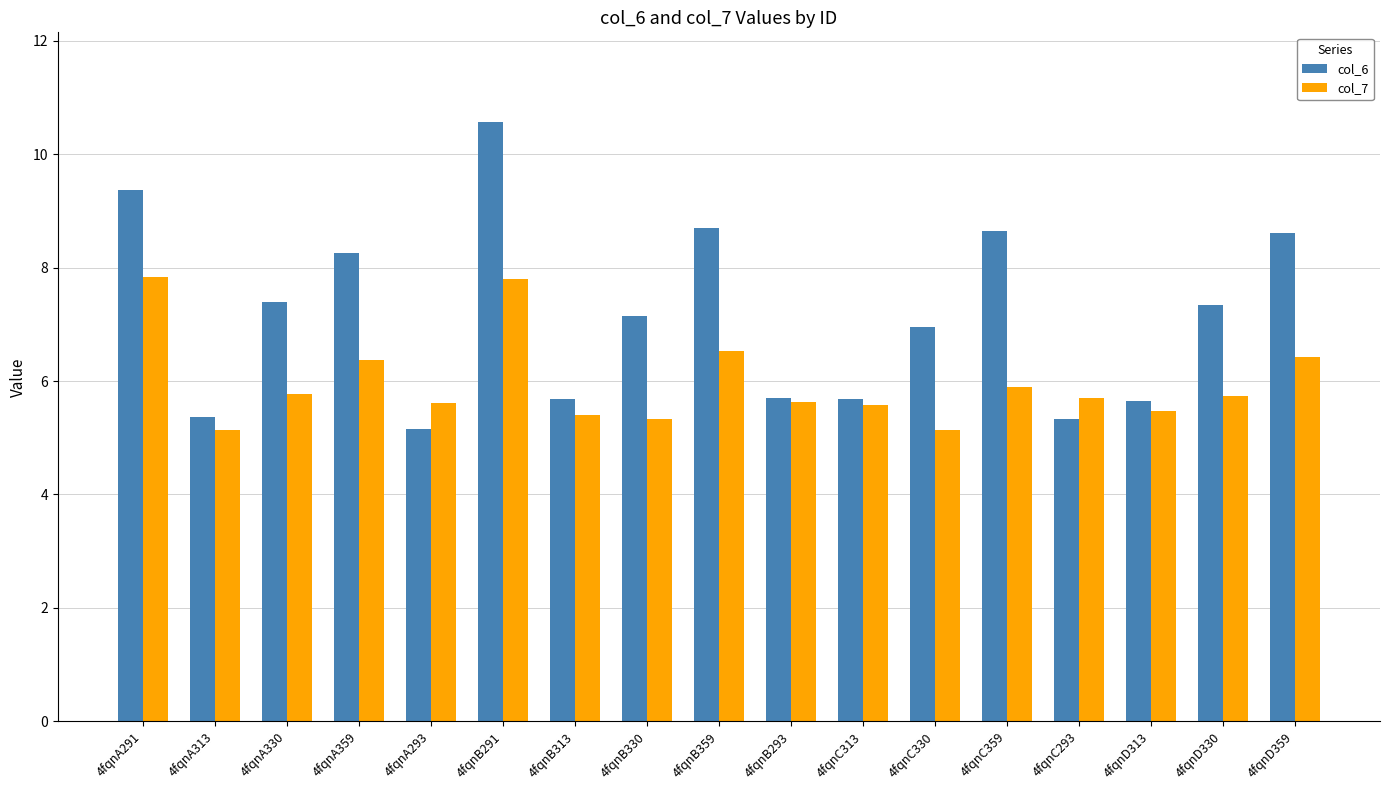

What is the difference between the maximum and second lowest values in the col_7 series?

2.7